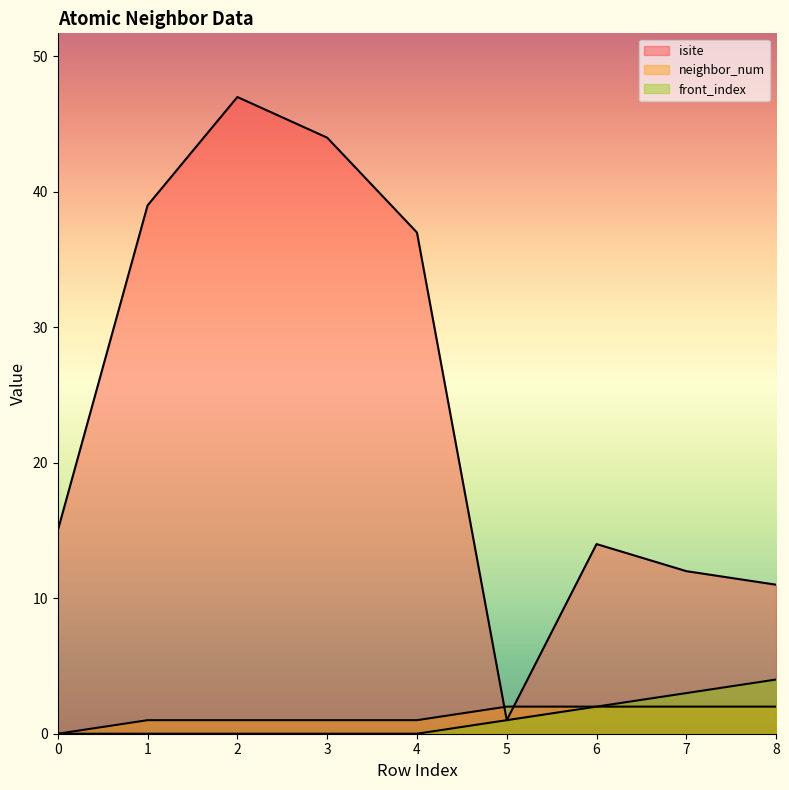

How many values in the neighbor_num series are below 1?

1